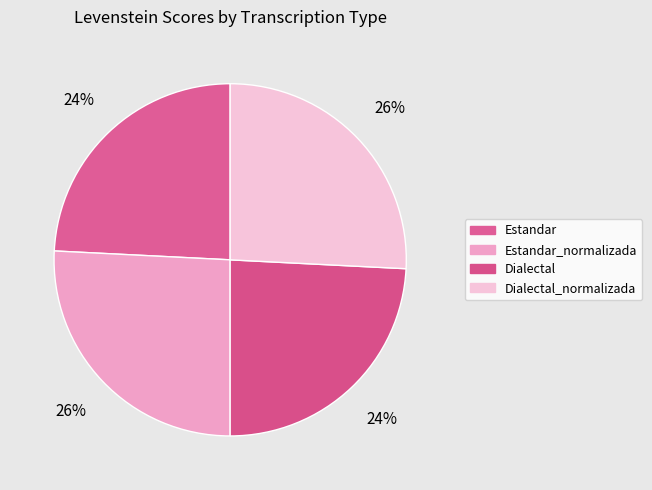

Is there any slice that represents more than half of the pie?

No